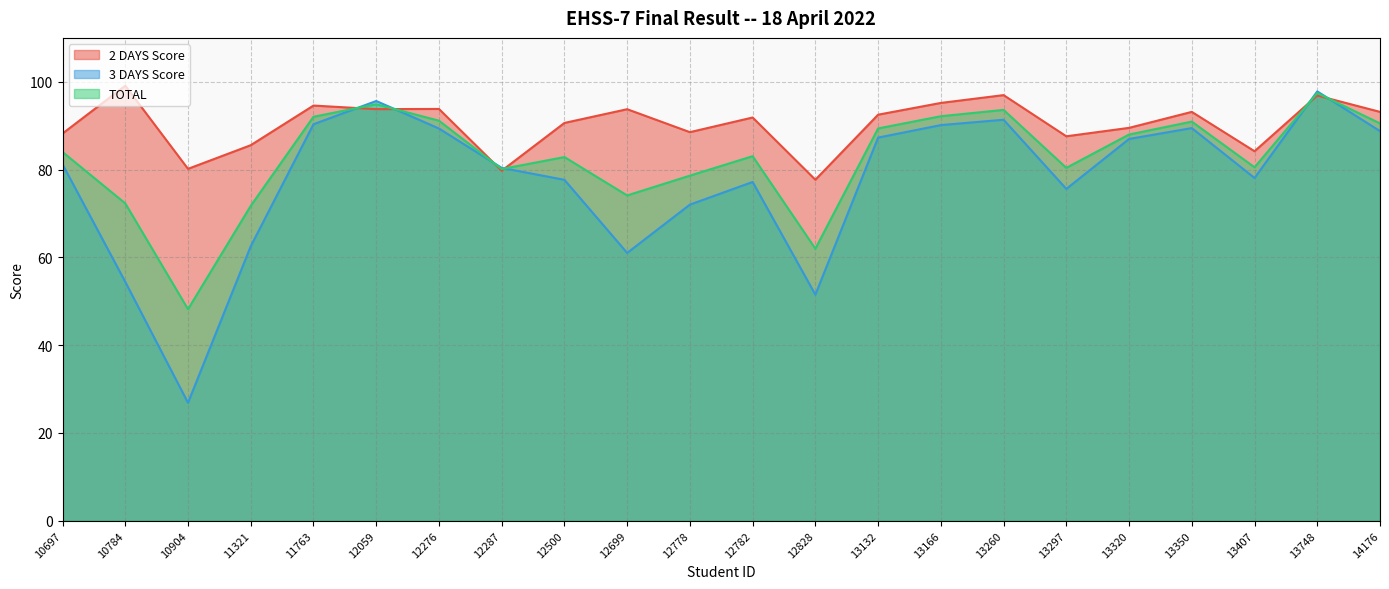

How many times do 2 DAYS Score and 3 DAYS Score cross each other?

6